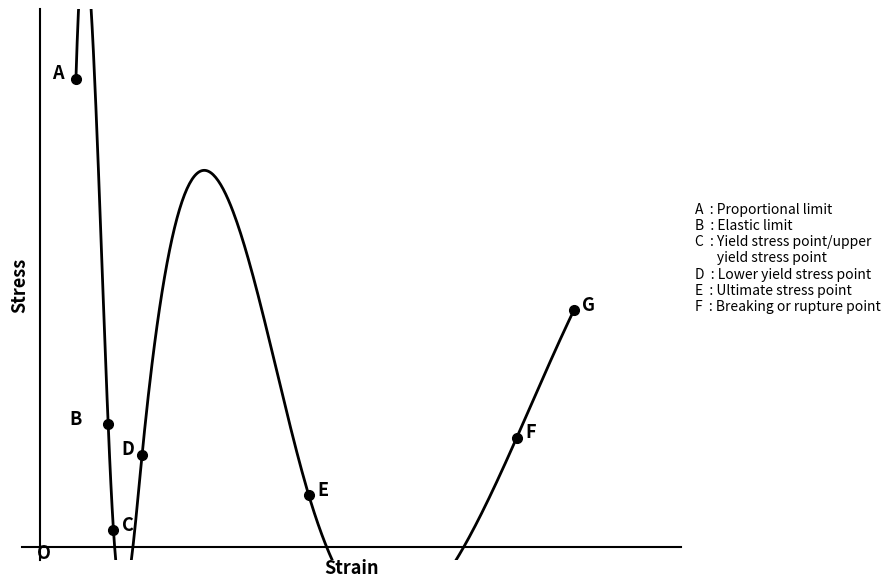

The value at 99.92593383789062 is 263.2. True or false?

True